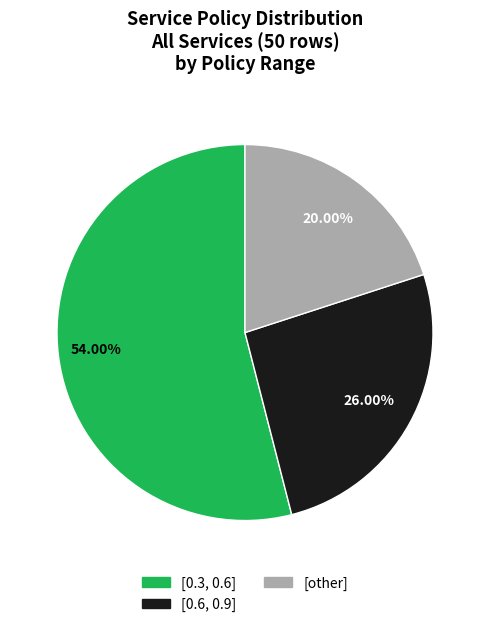

Approximately how many times larger is the value at [0.6, 0.9] compared to [0.3, 0.6]?

0.5